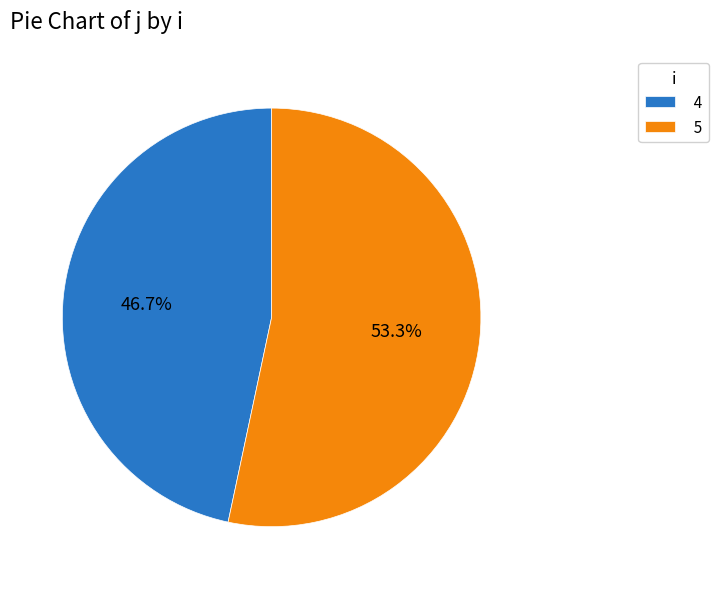

Rank the categories by value from lowest to highest.

4, 5